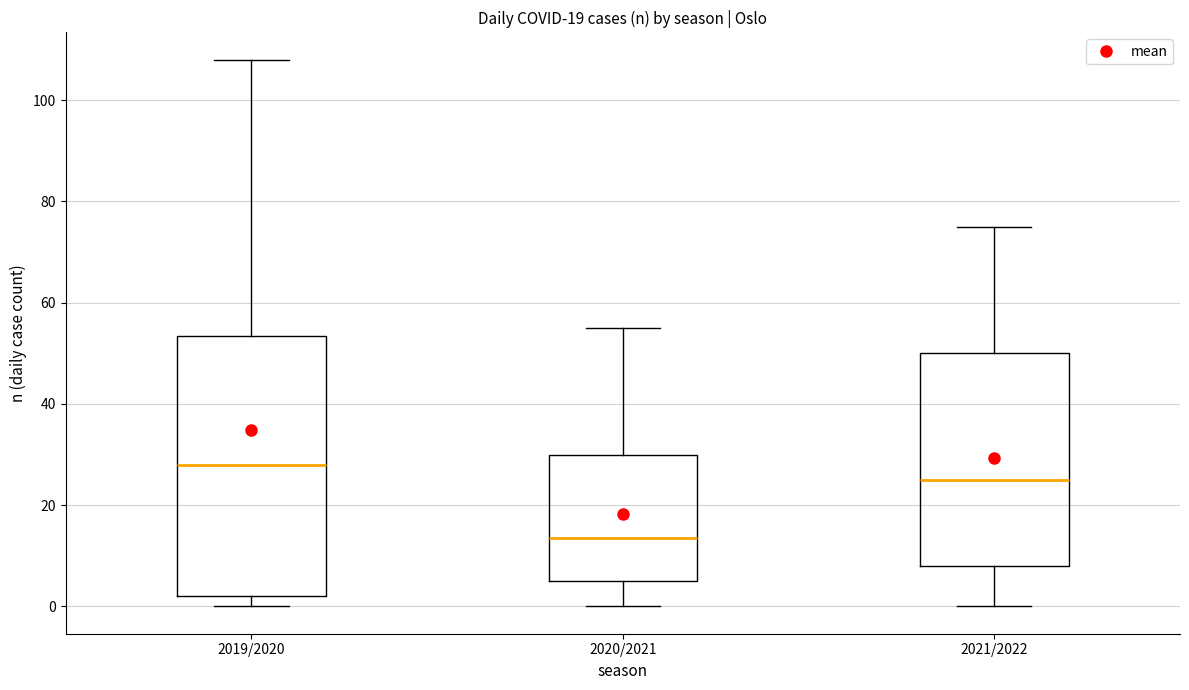

Which box is the tallest, from its lower edge to its upper edge?

2019/2020